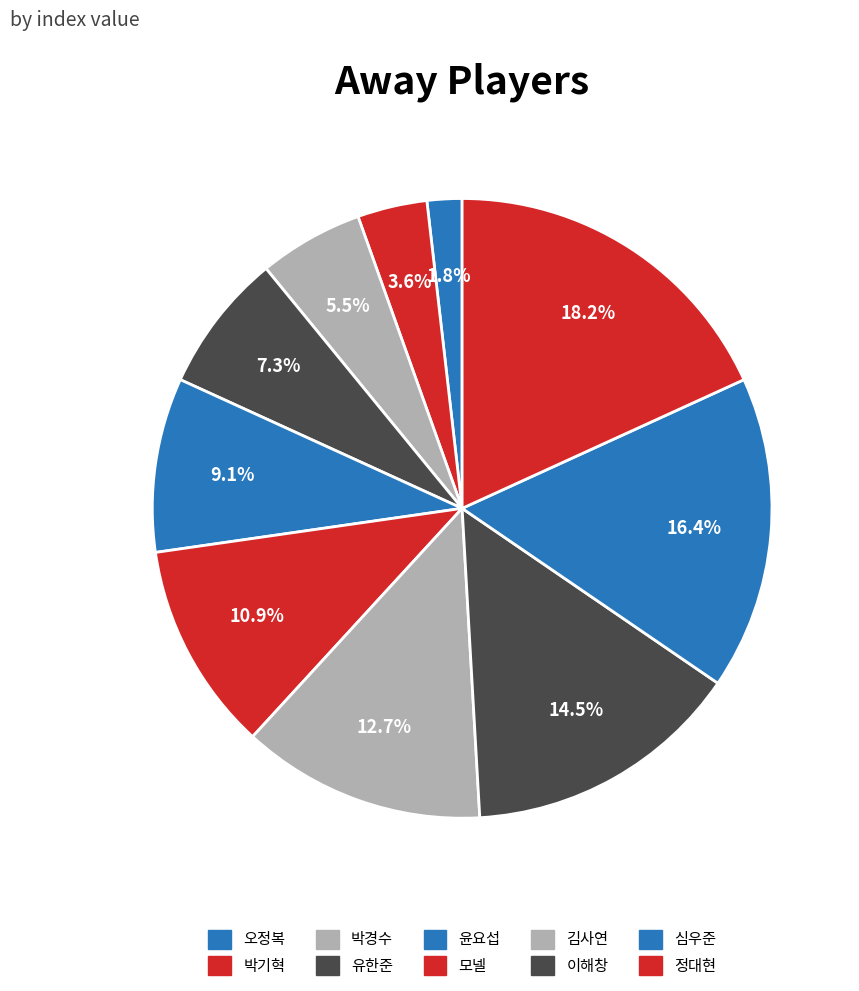

Count the number of slices in the pie.

10